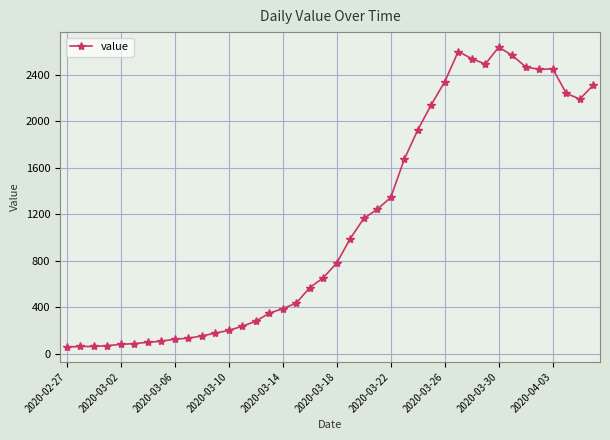

What is the minimum value shown in the chart?

61